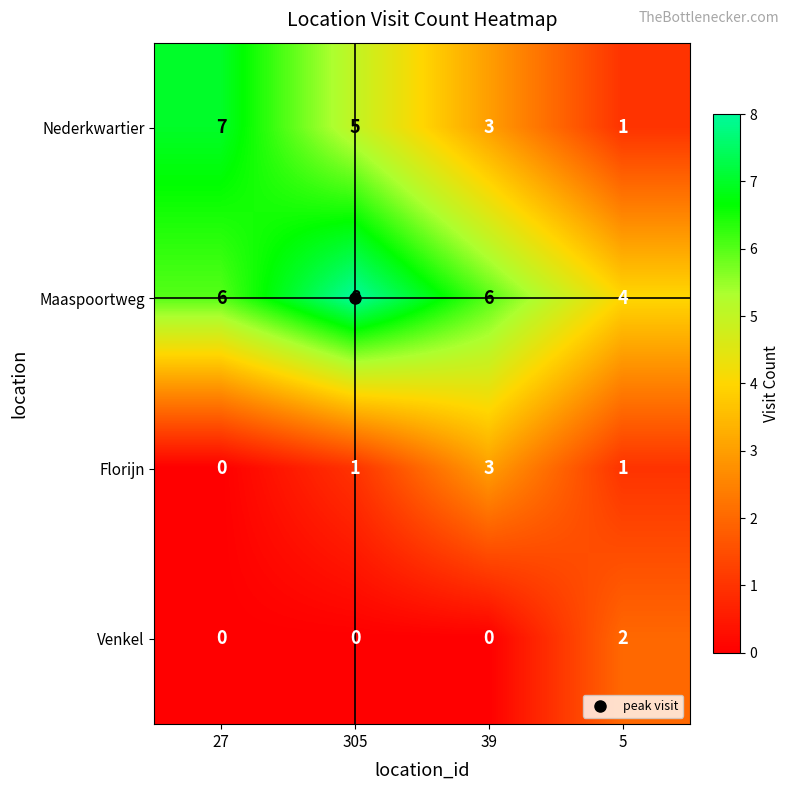

How many Venkel values are between 0 and 2?

4